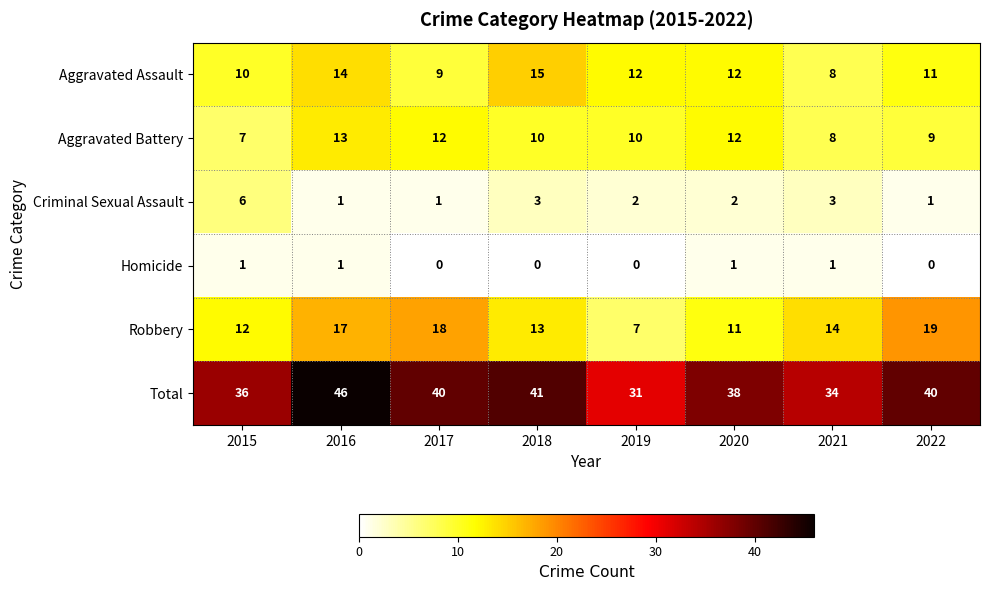

What is the spread (max minus min) of values at 2015?

35